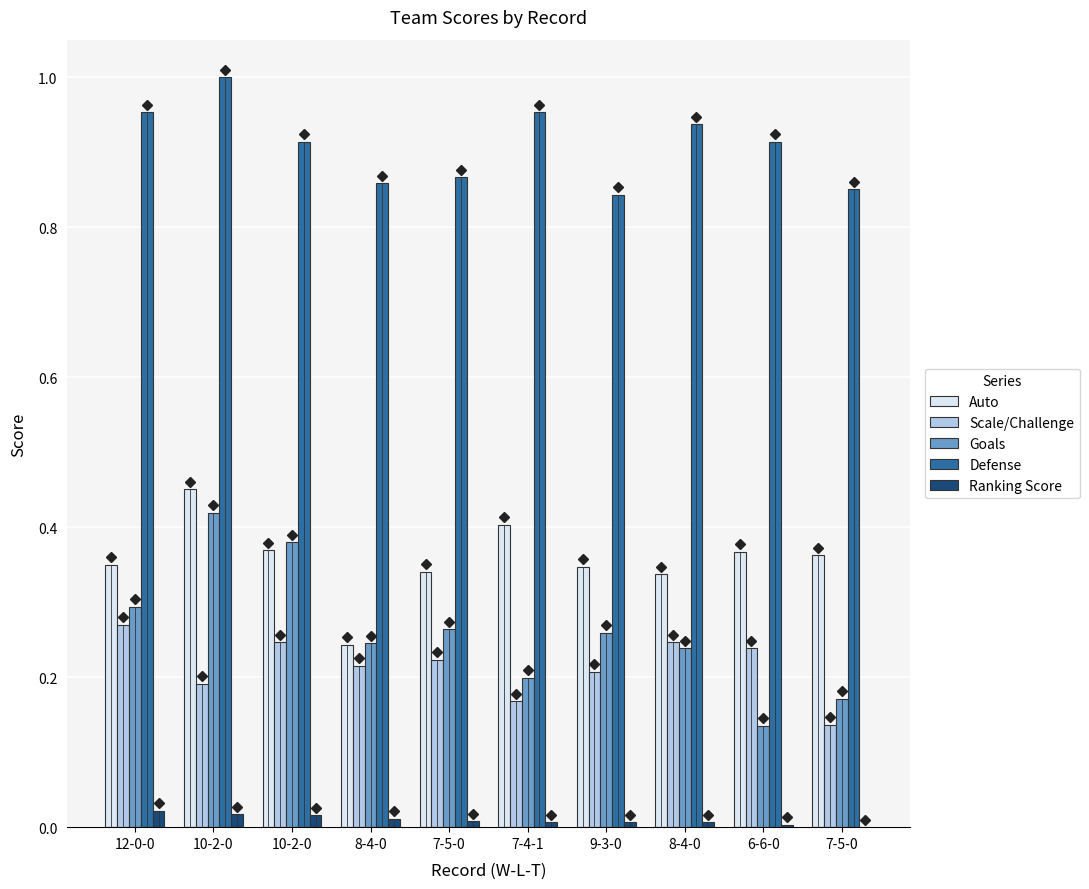

True or false: Goals has a value of 0.3 at 7-5-0.

True